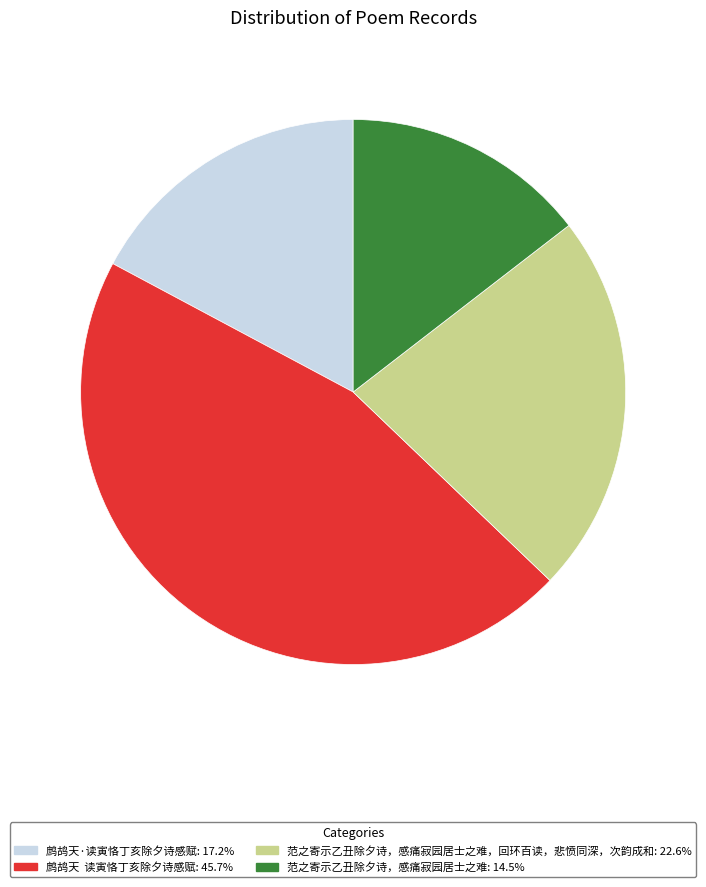

What is the ratio of the value at 鹧鸪天 读寅恪丁亥除夕诗感赋: 45.7% to the value at 鹧鸪天·读寅恪丁亥除夕诗感赋: 17.2%?

2.7